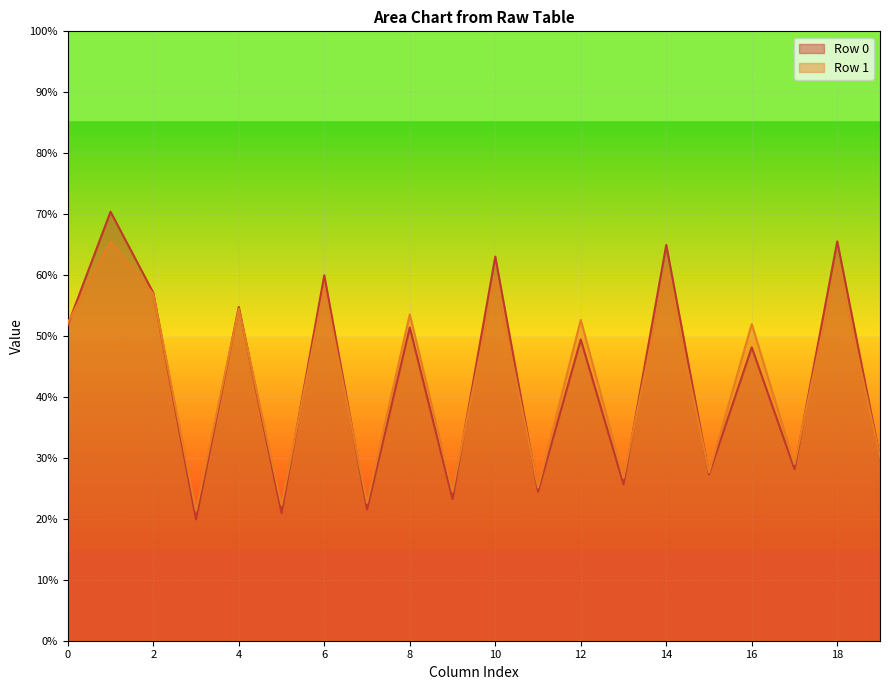

What is the sum of all col_6 values?

117.7